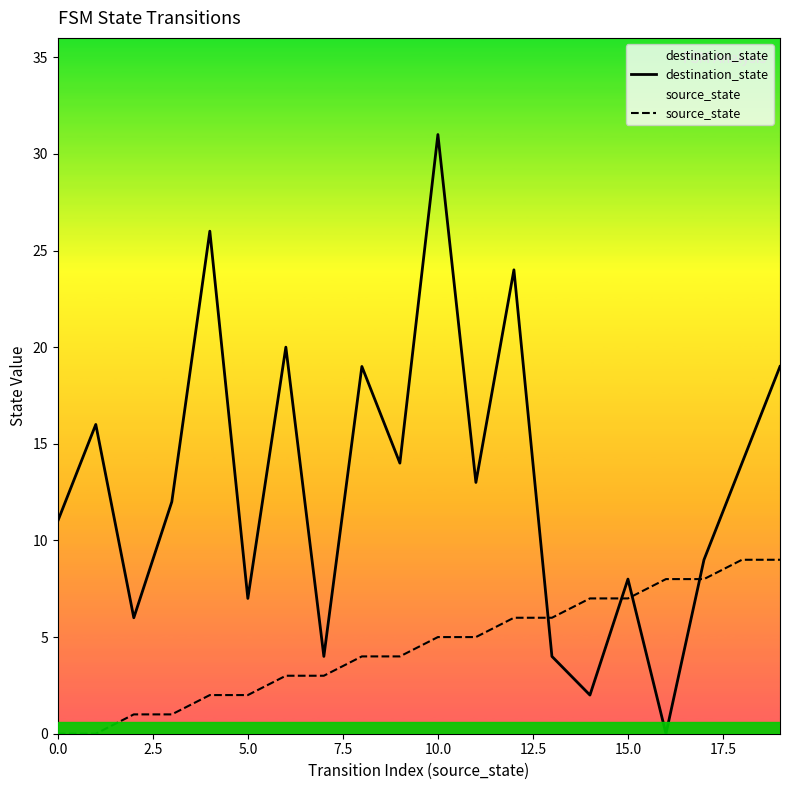

After their last crossing, which series has the higher values: destination_state or source_state?

destination_state